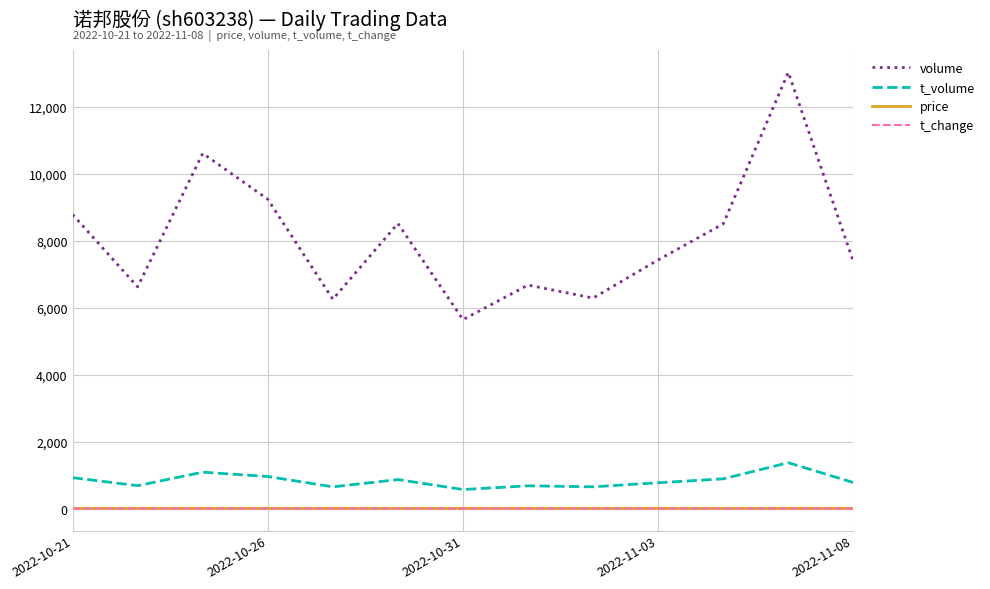

True or false: t_volume and t_change cross at least once.

False